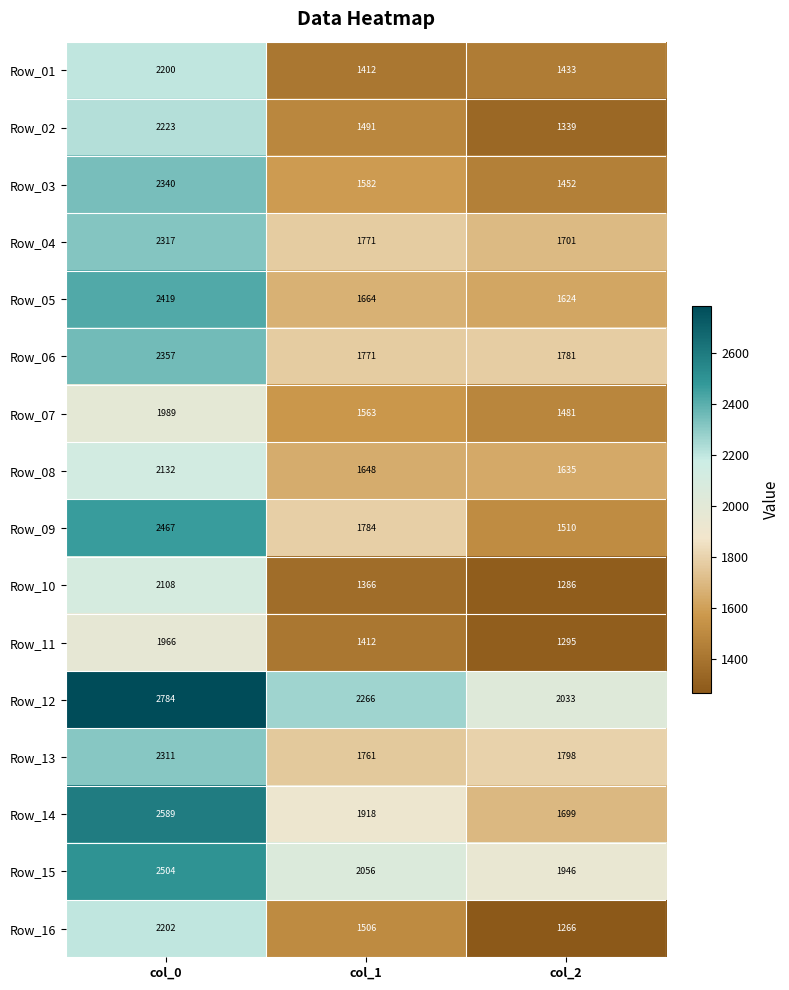

At how many categories does at least one series exceed 2135?

2